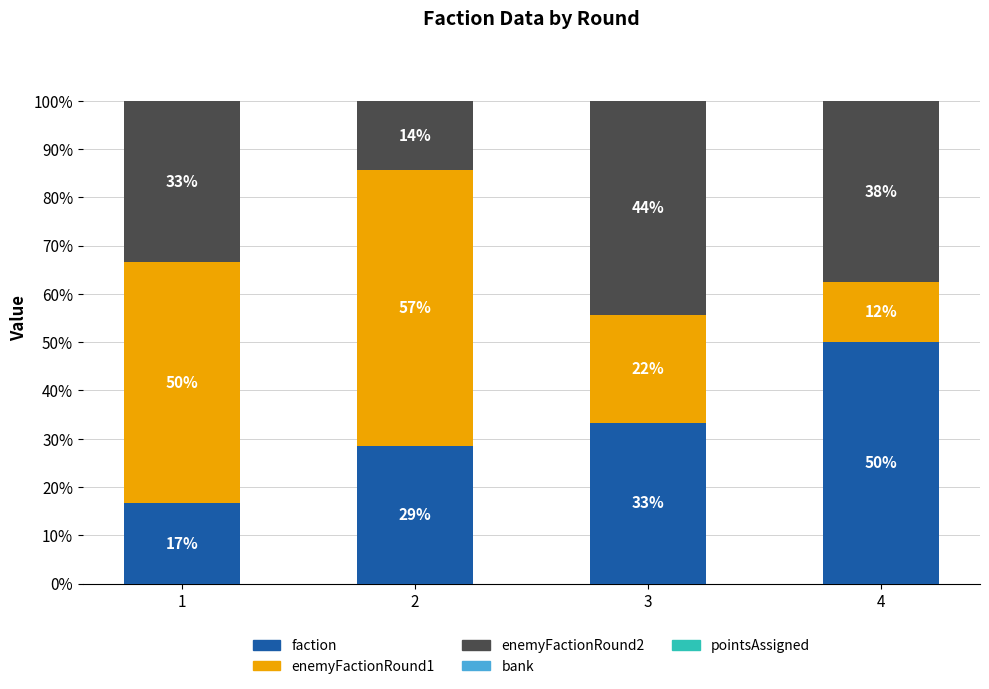

What is the total value across all series at 4?

100.0